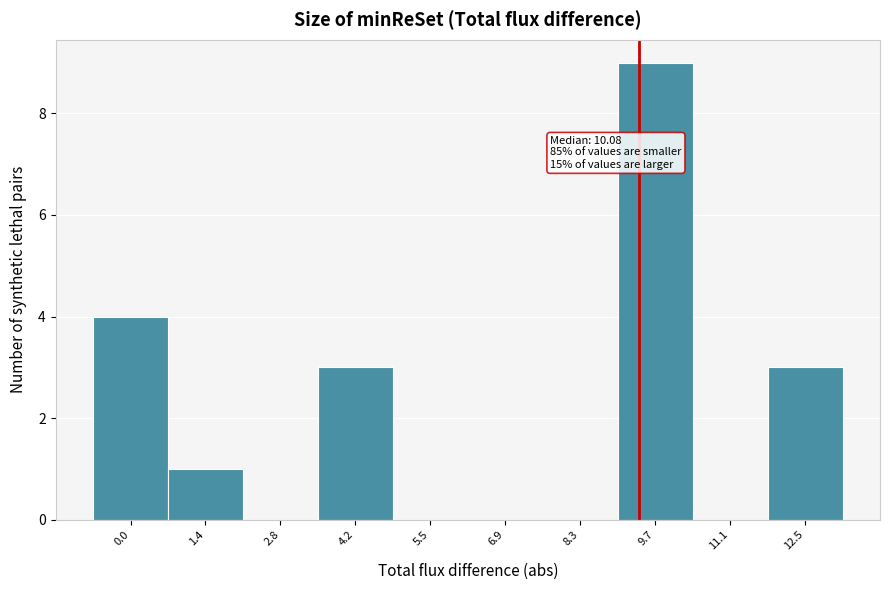

Reading right to left, transcribe all the data shown in this chart.

12.5=3	11.1=0	9.7=9	8.3=0	6.9=0	5.5=0	4.2=3	2.8=0	1.4=1	0.0=4